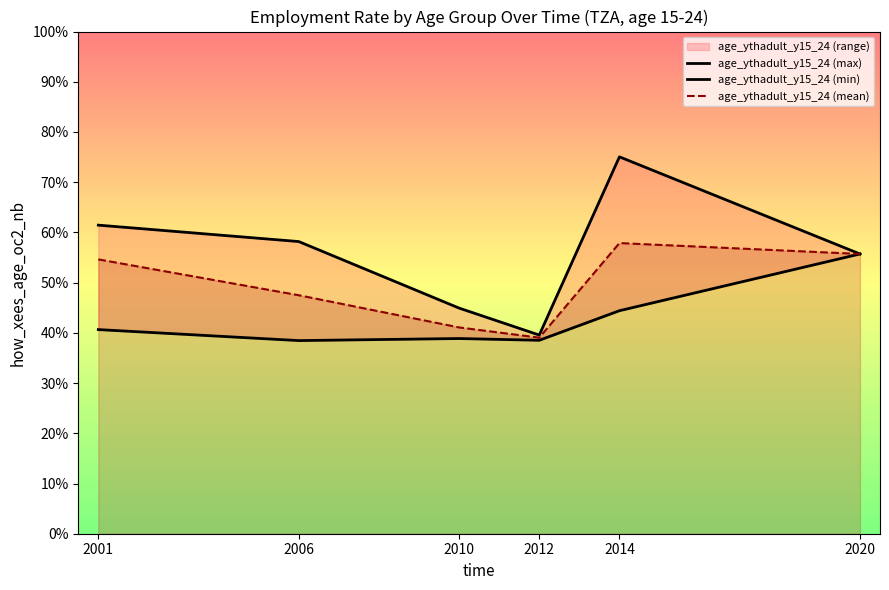

Is the value of age_ythadult_y15_24 (min) at 2012 greater than the value of age_ythadult_y15_24 (mean) at 2010?

No